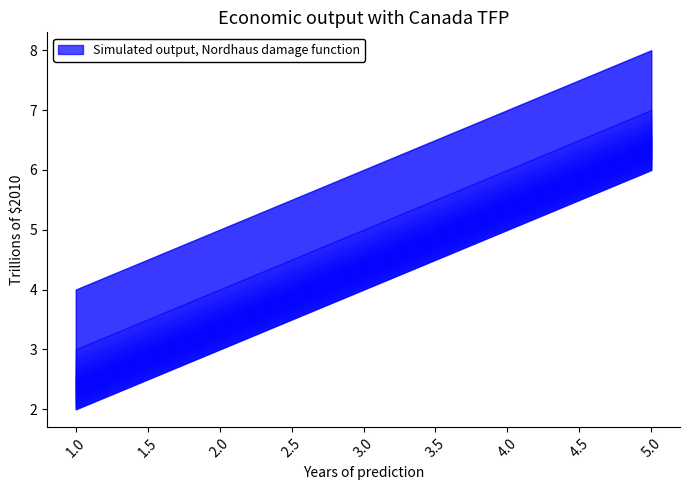

How many lines are shown in the chart?

3